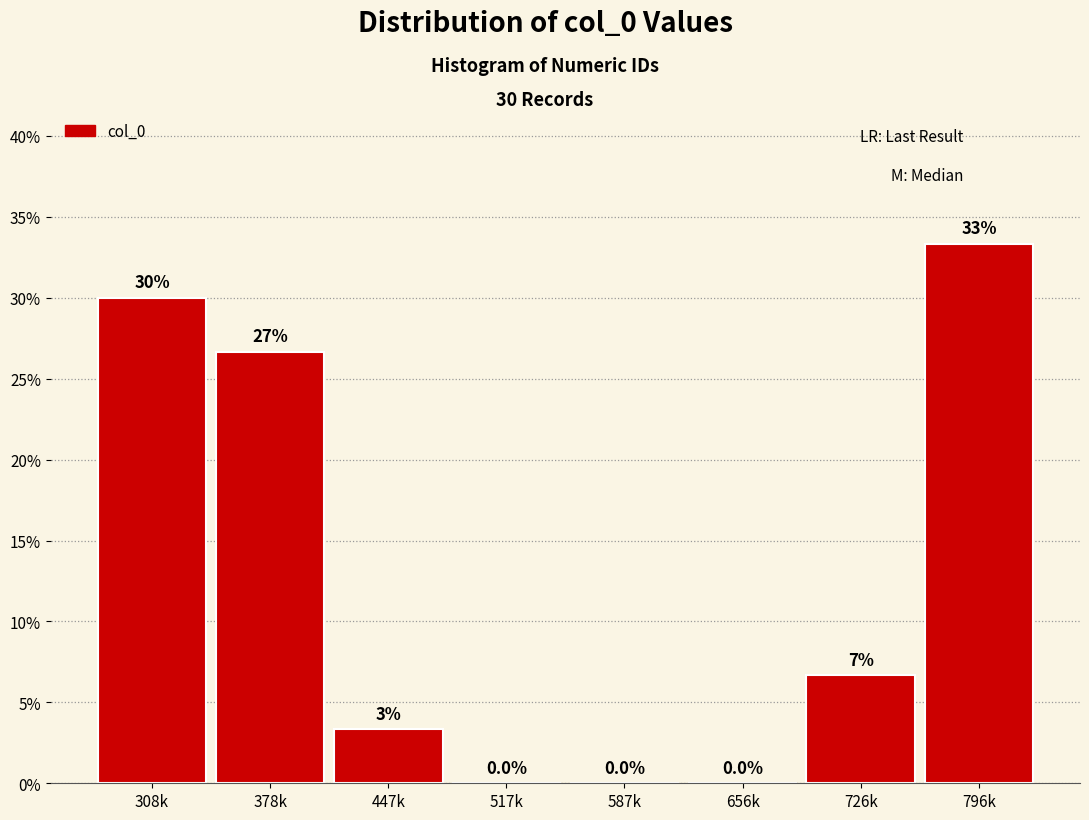

Which has a higher value, 726k or 517k?

726k